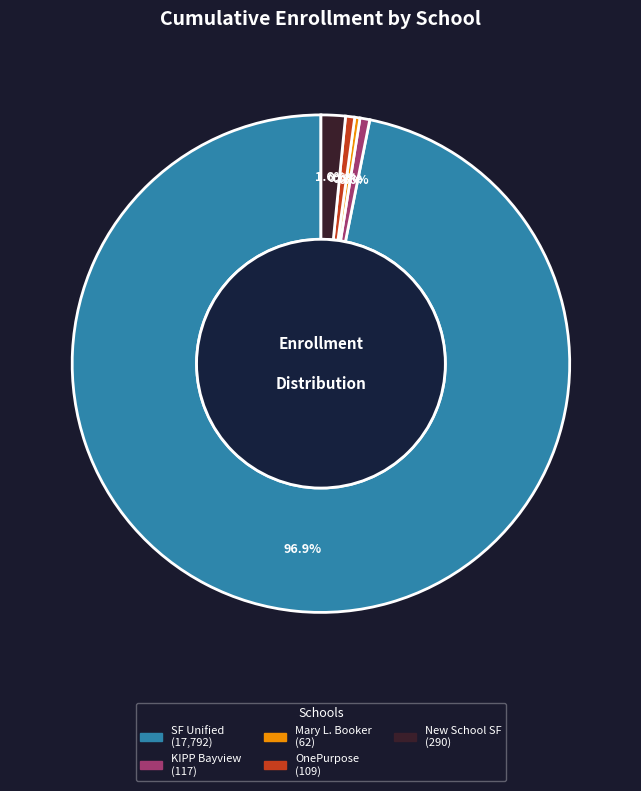

Is there a majority slice in this chart?

Yes